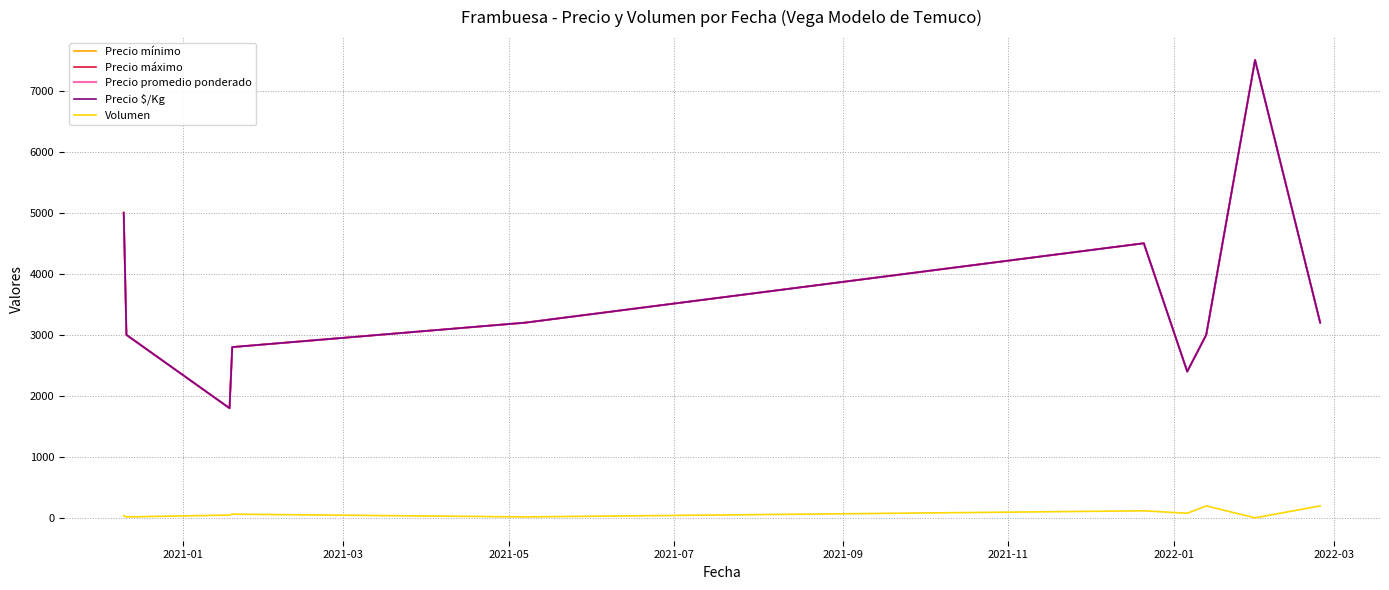

Does the chart display data point markers on the line(s)?

No